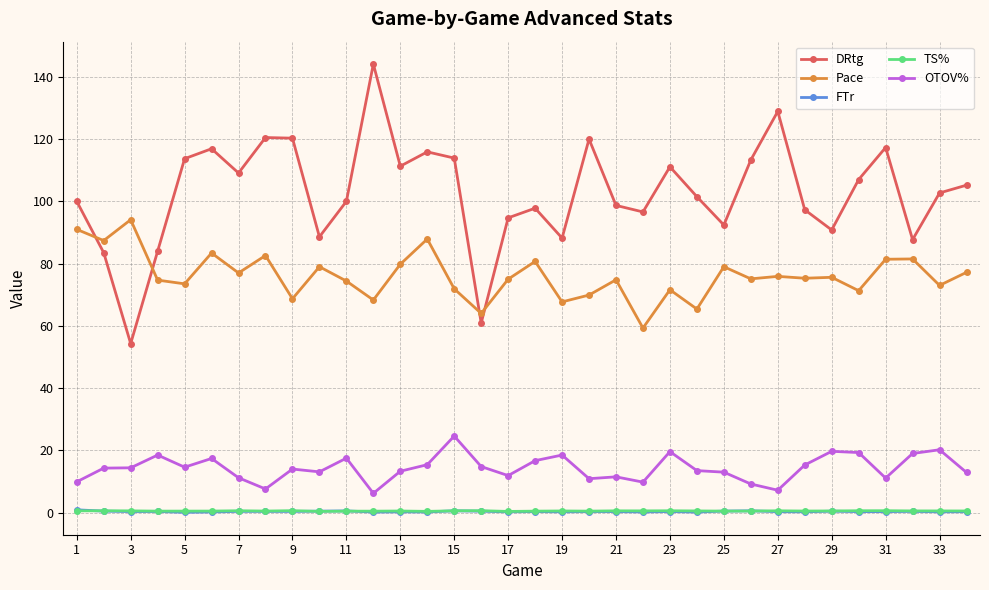

What are all the series names shown in the legend?

DRtg, Pace, FTr, TS%, OTOV%